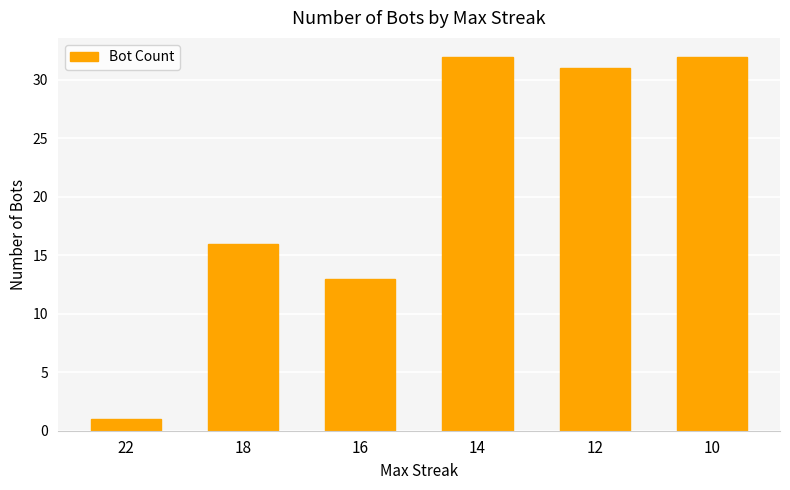

What is the greatest value displayed?

32